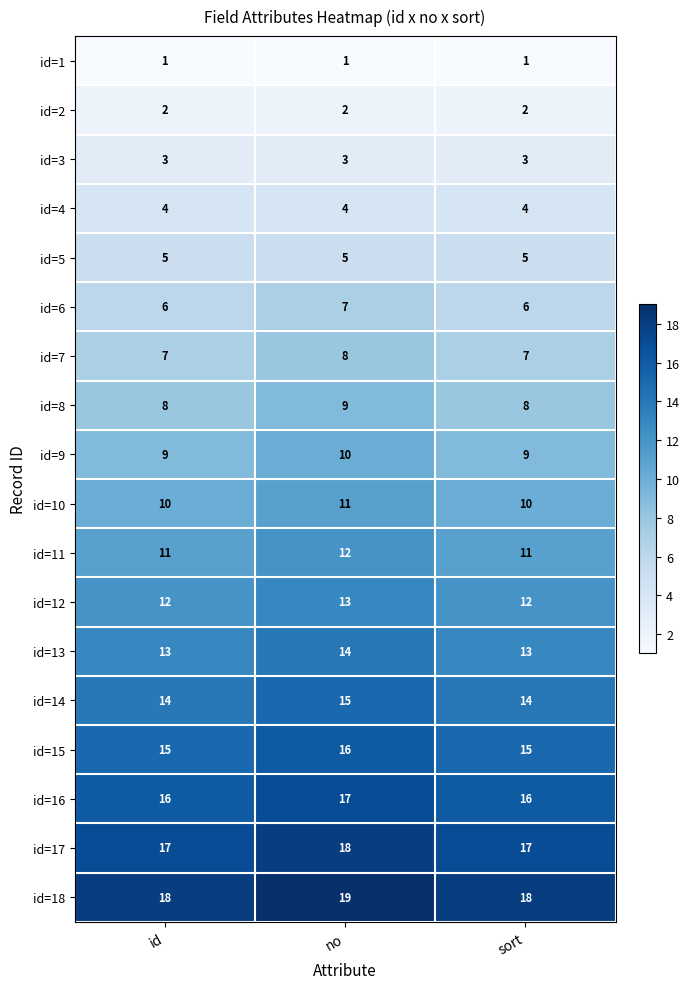

What is the difference between the highest and lowest values at no?

18